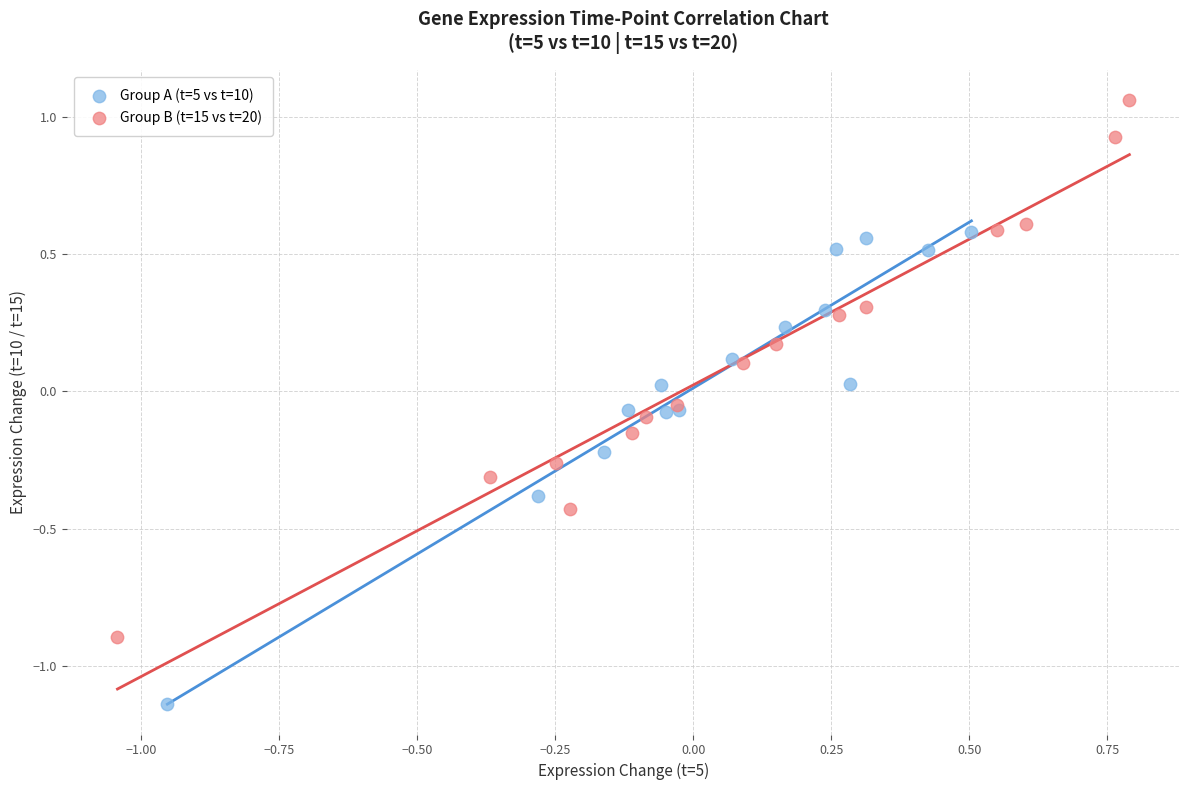

What are all the series names shown in the legend?

Group A (t=5 vs t=10), Group B (t=15 vs t=20)